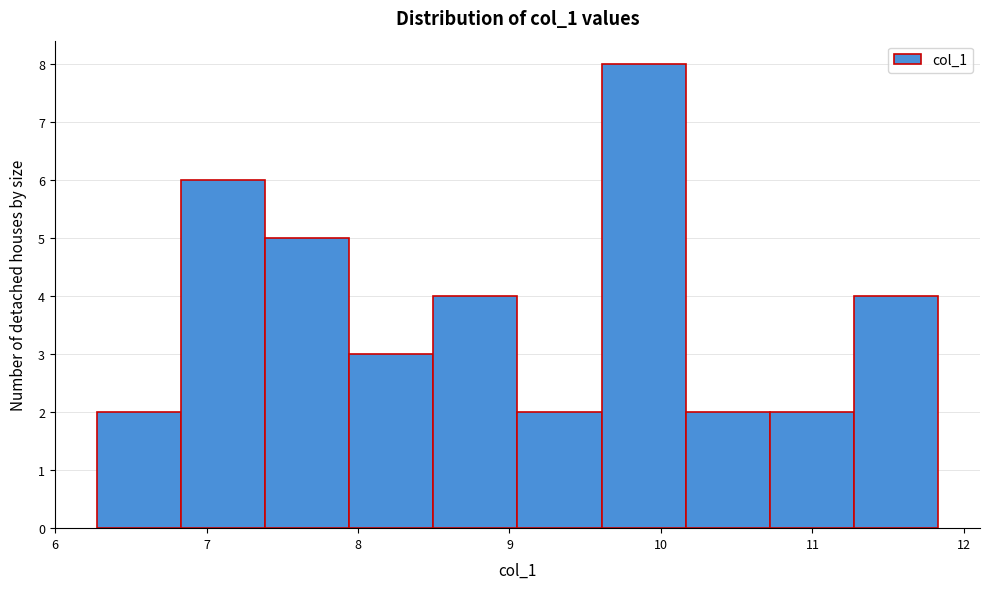

Reading left to right, list every bar in this chart as the range it spans on the x-axis followed by its height. Neither the bar edges nor the heights are printed on the chart, so give them approximately, as read against the axes.

6.3 to 6.8: 2
6.8 to 7.4: 6
7.4 to 7.9: 5
7.9 to 8.5: 3
8.5 to 9.1: 4
9.1 to 9.6: 2
9.6 to 10.2: 8
10.2 to 10.7: 2
10.7 to 11.3: 2
11.3 to 11.8: 4